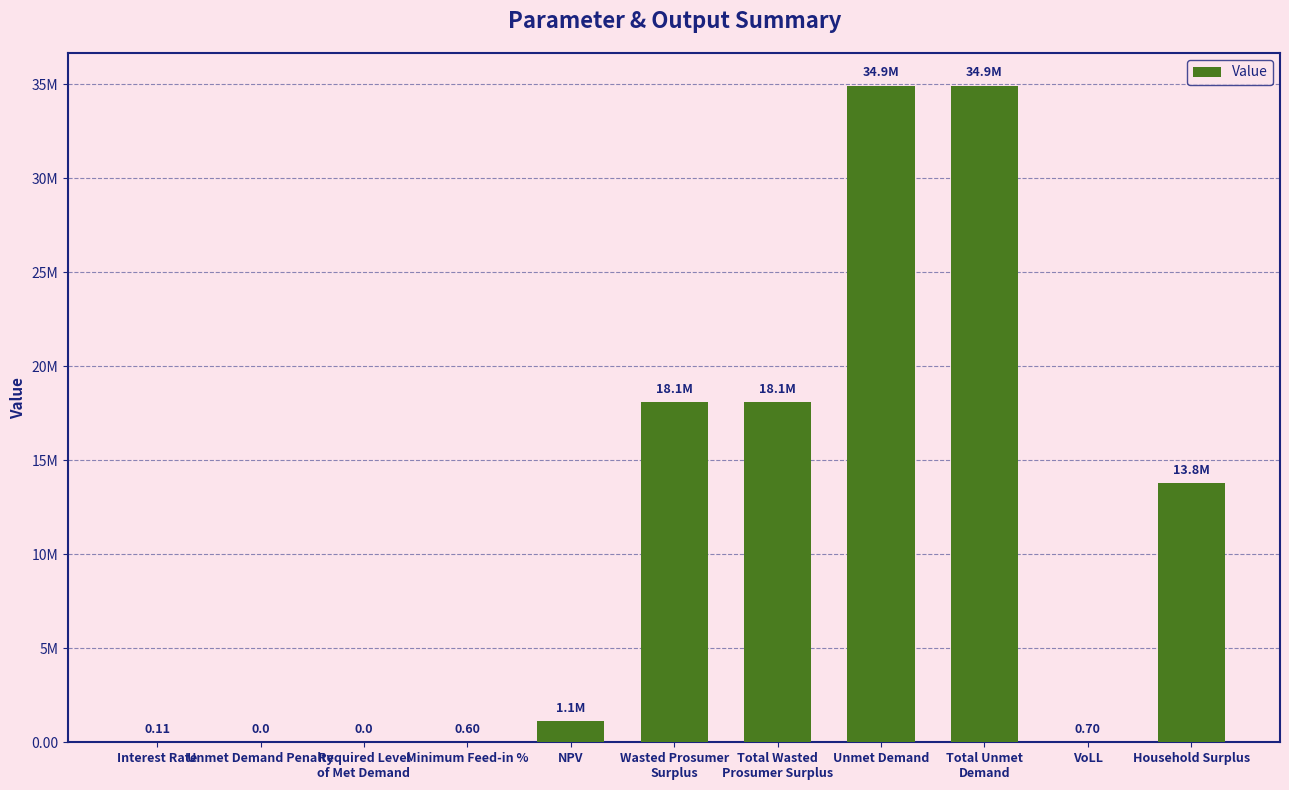

Does the chart contain stacked bars?

No